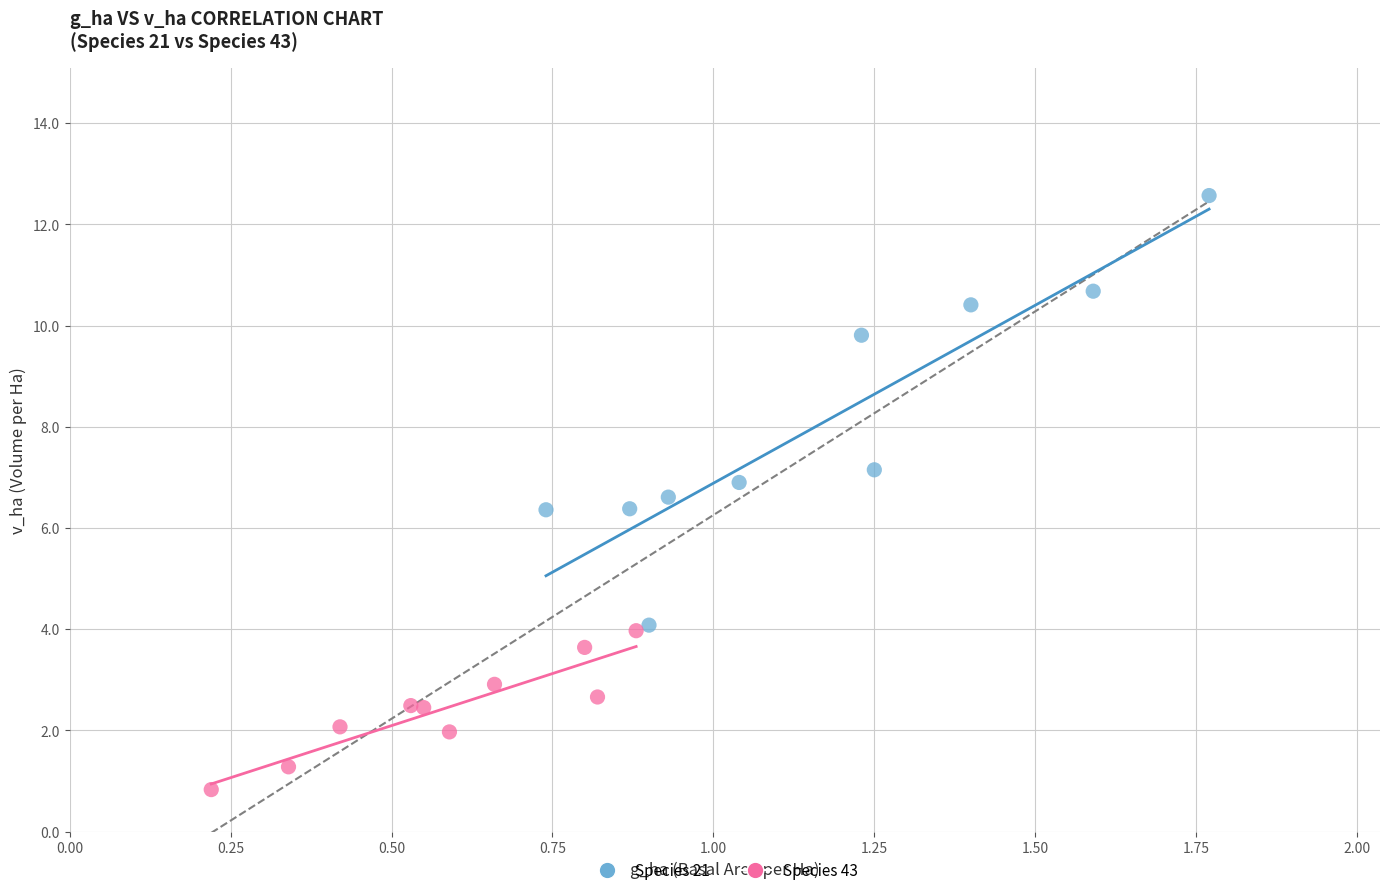

Which series contains the lowest Y value?

Species 43